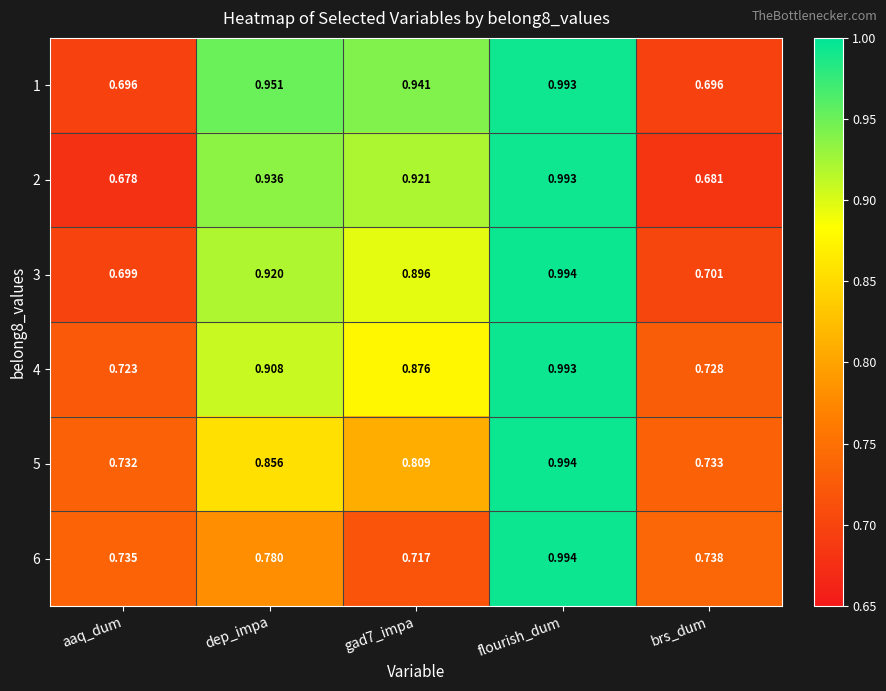

At which label is 4 closest to 0?

aaq_dum